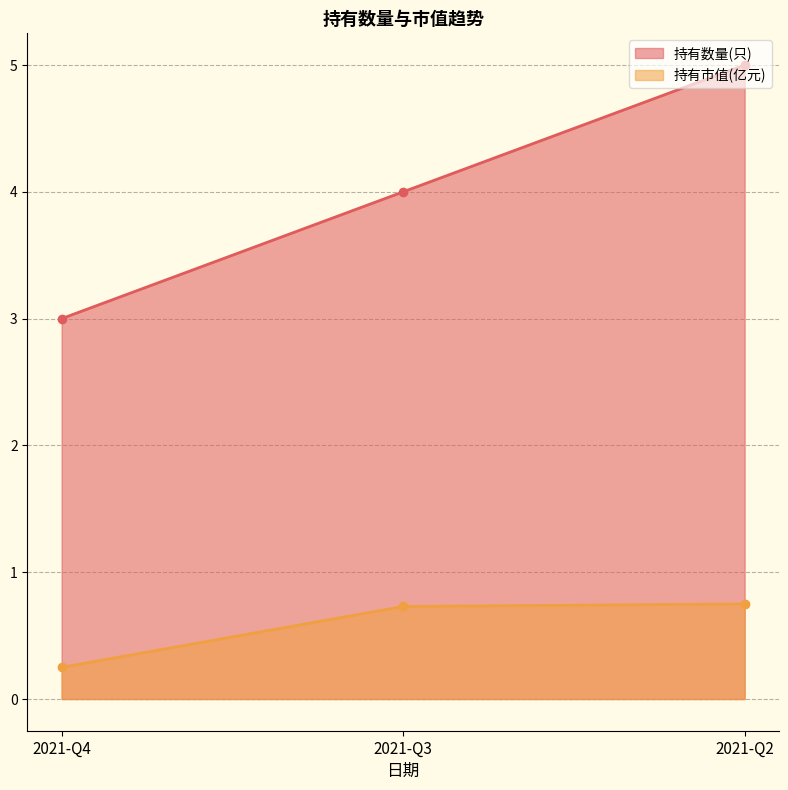

What is the difference between the 持有市值(亿元) values at 2021-Q3 and 2021-Q4?

0.5